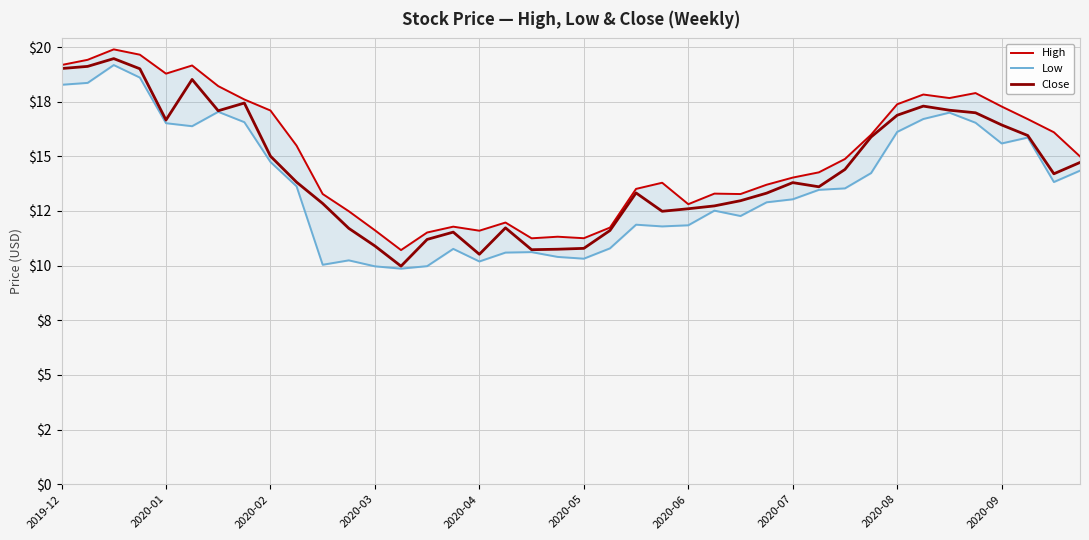

True or false: Low has more than 1 interior local peaks.

True